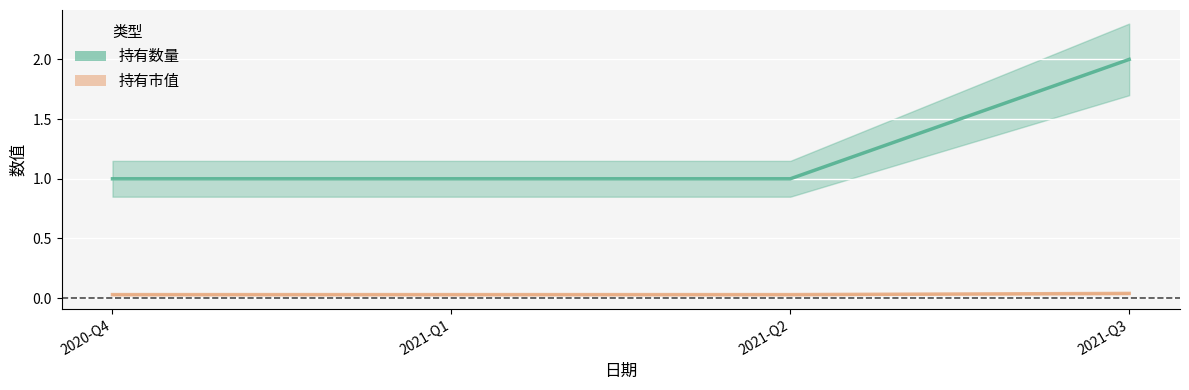

How many 持有数量 values are between 1 and 2?

4